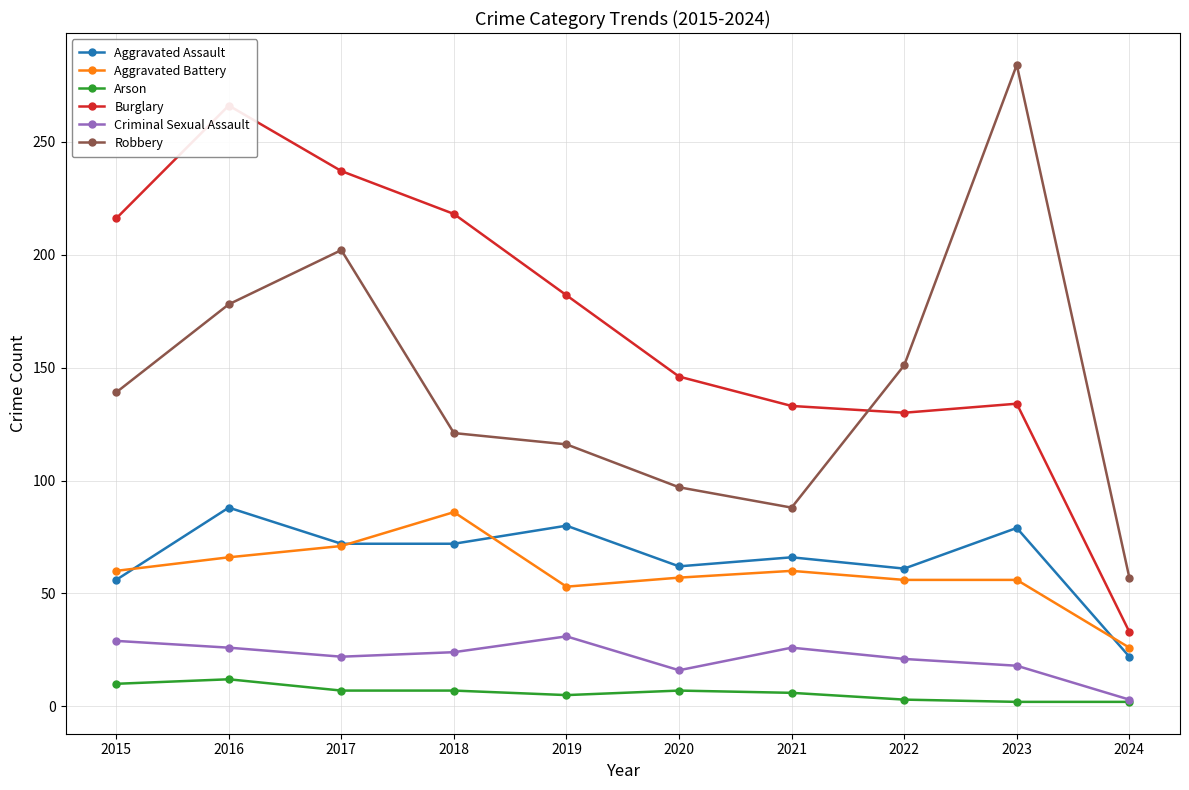

Is this an area chart (filled region under the line)?

No